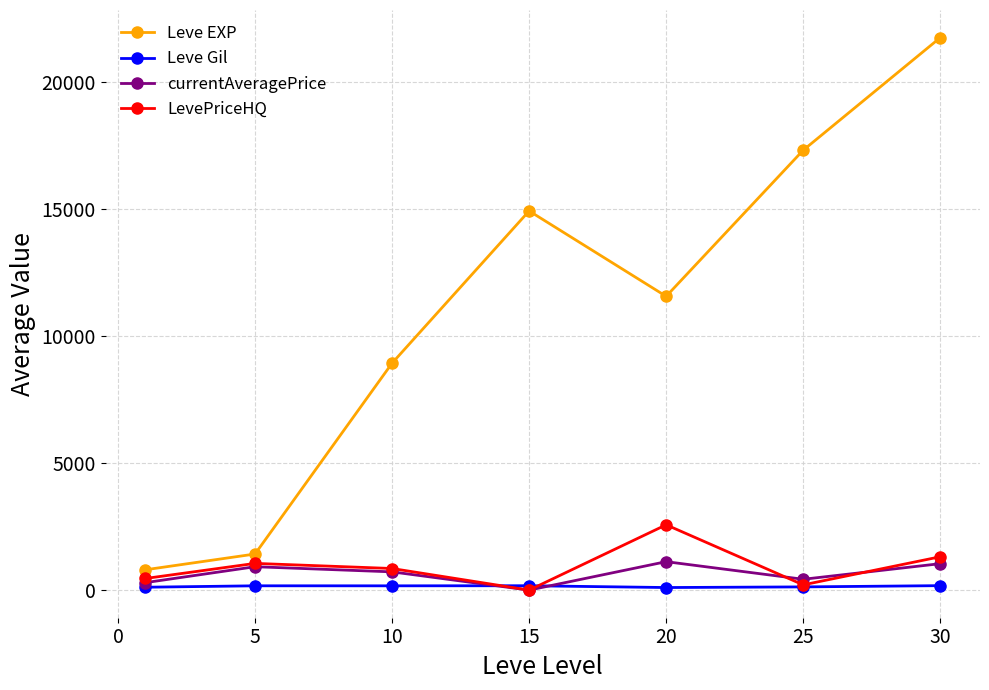

How many categories are shown in the chart?

7